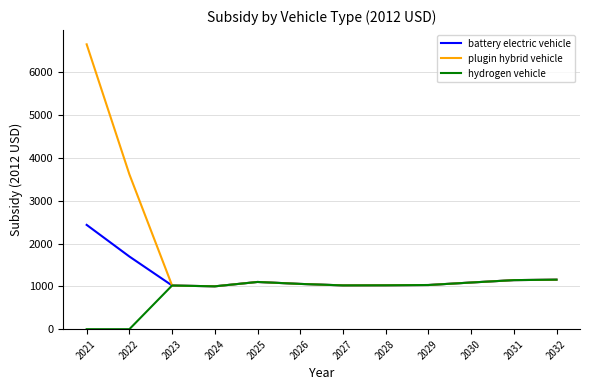

What is the sum of all hydrogen vehicle values?

10651.9